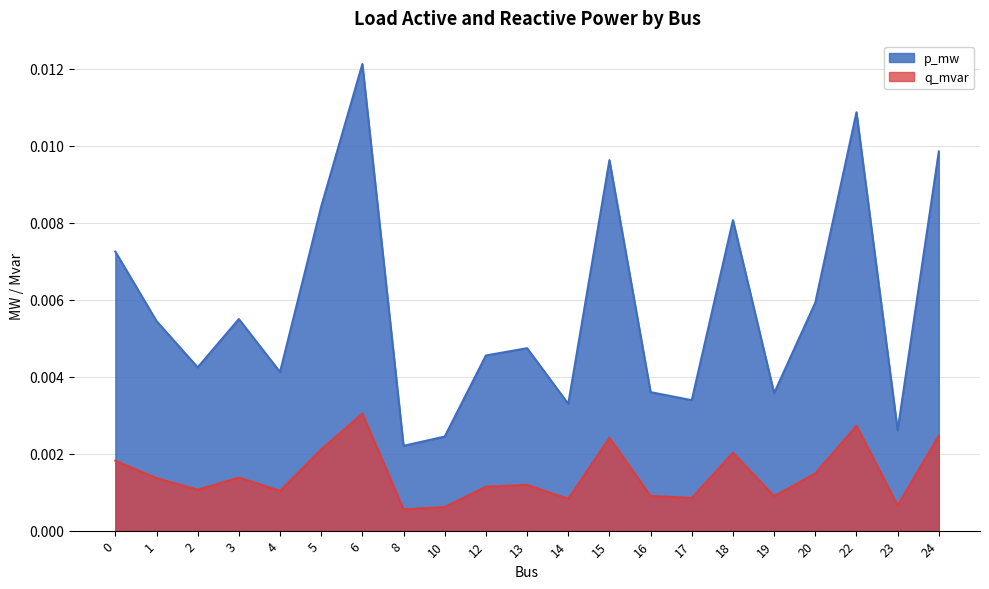

How many distinct data groups are displayed?

2